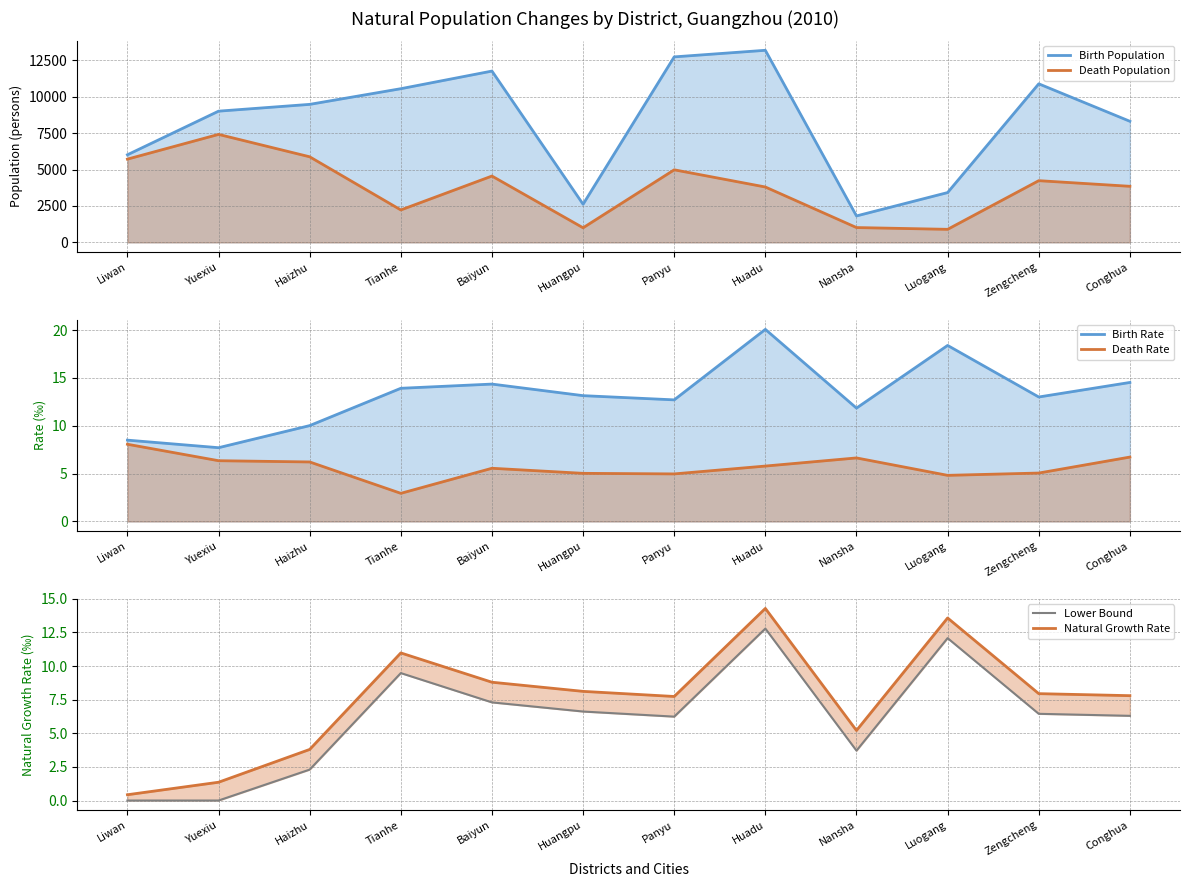

True or false: Natural Growth Rate and Lower Bound cross at least once.

False